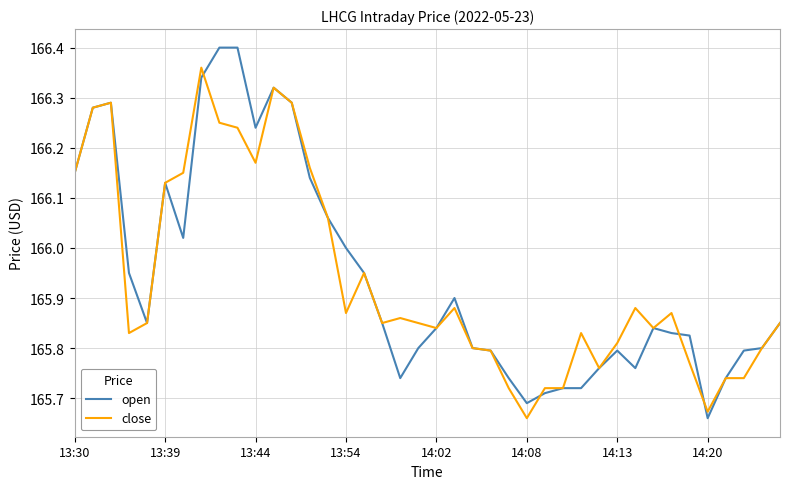

Rank the series by their maximum value, from highest to lowest.

open, close